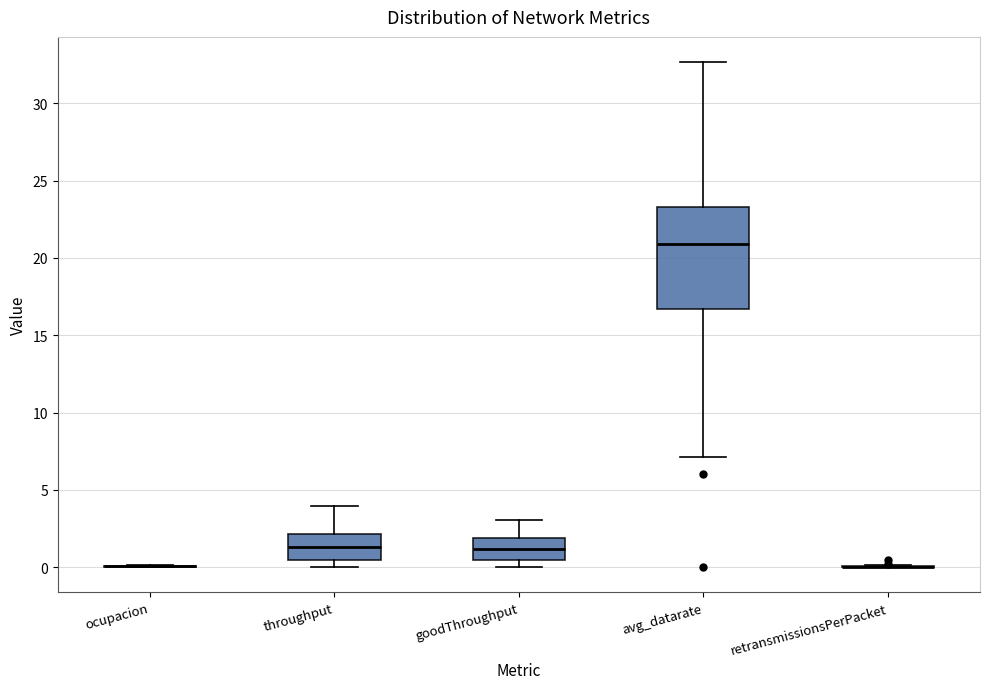

Reading left to right, read every box against the y-axis: the position of its median line, the range the box covers, and the ends of its whiskers. The values are not printed on the chart, so give them approximately, as read against the axis.

ocupacion: box collapsed to a line at 0.0, whiskers 0.0 to 0.0
throughput: median 1.5, box 0.5 to 2.0, whiskers 0.0 to 4.0
goodThroughput: median 1.0, box 0.5 to 2.0, whiskers 0.0 to 3.0
avg_datarate: median 21.0, box 16.5 to 23.5, whiskers 7.0 to 32.5
retransmissionsPerPacket: box collapsed to a line at 0.0, whiskers 0.0 to 0.0